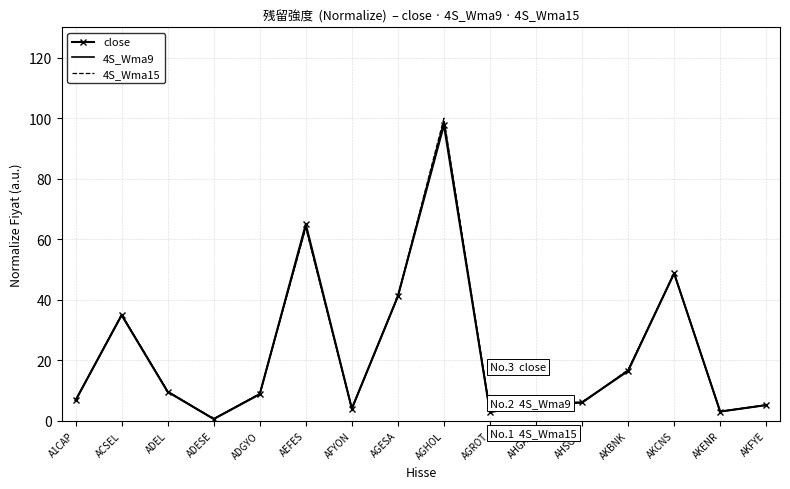

Is the value of 4S_Wma9 at ACSEL greater than the value of close at A1CAP?

Yes